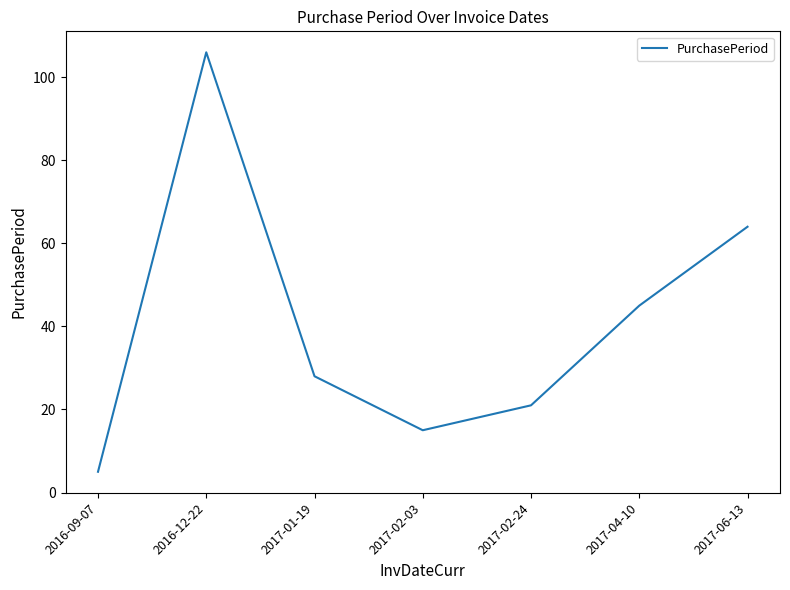

What position from the right is 2017-01-19?

5